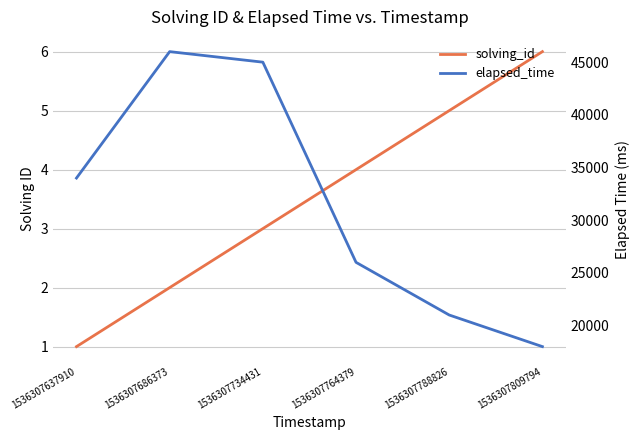

Which series has the largest total across all categories?

elapsed_time